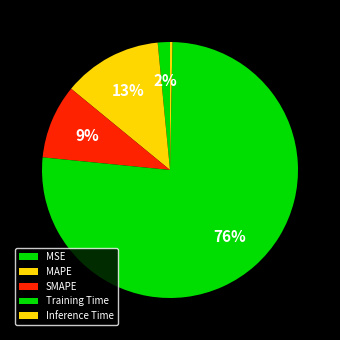

What percentage is the SMAPE slice, to the nearest percent?

9%